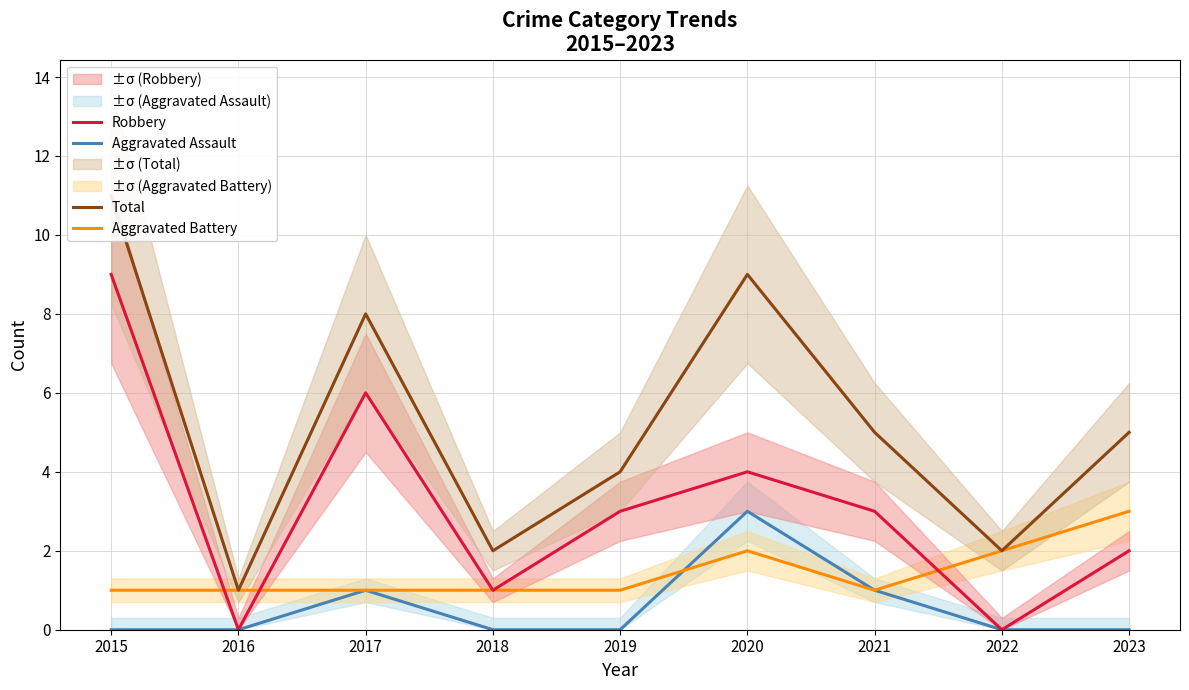

After their last crossing, which series has the higher values: Aggravated Battery or Robbery?

Aggravated Battery